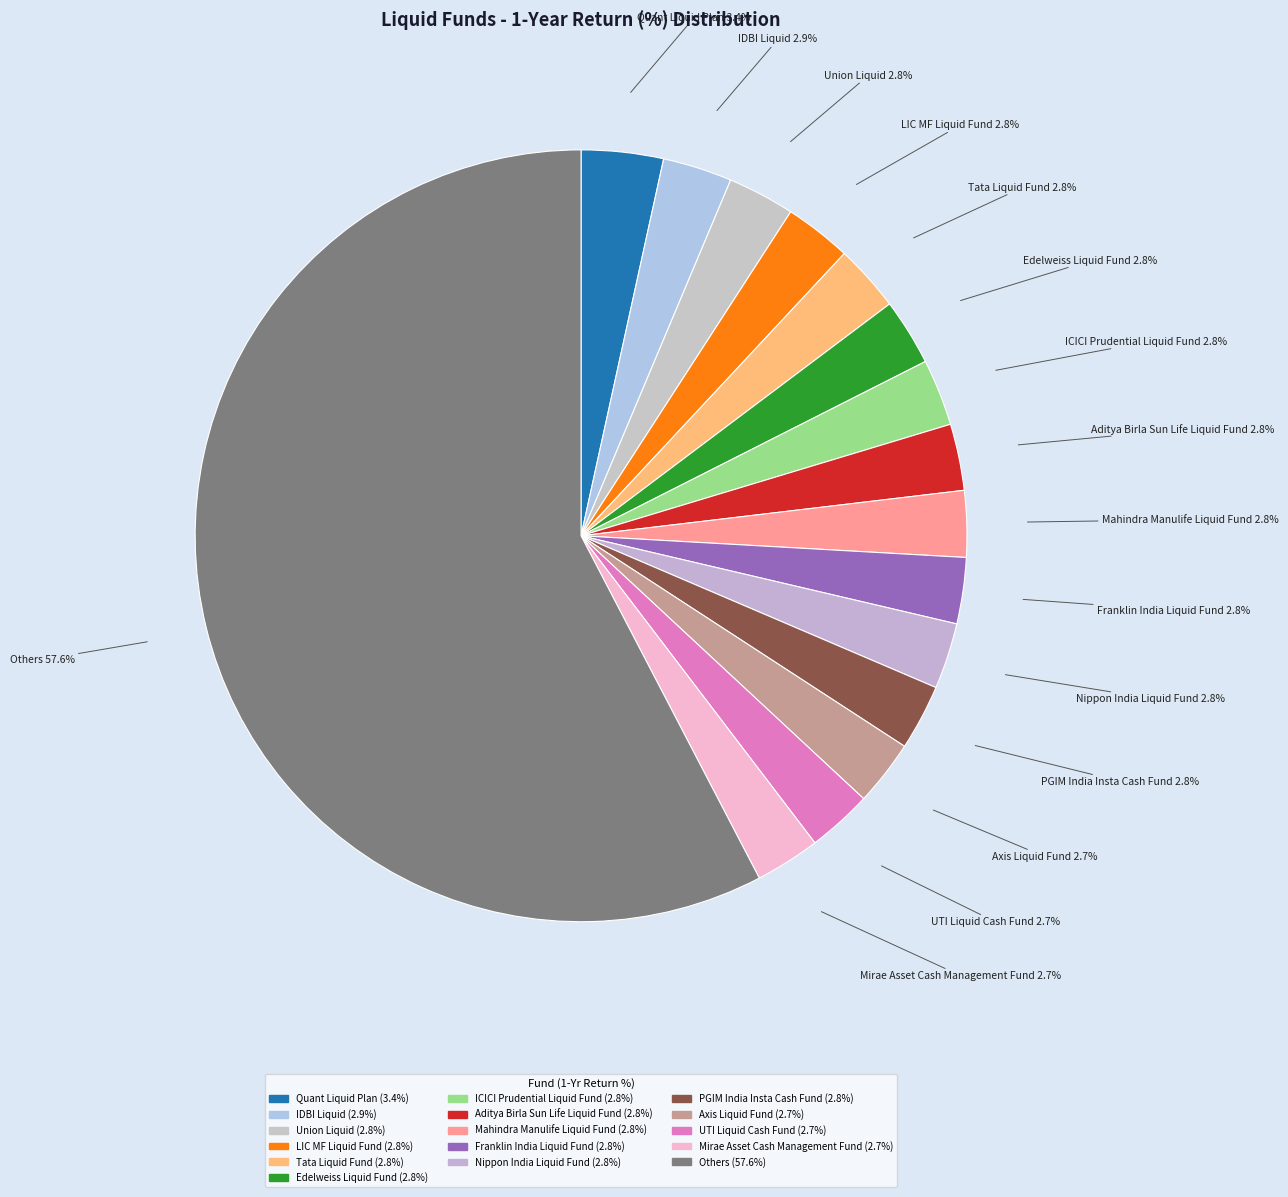

Count the number of slices in the pie.

16